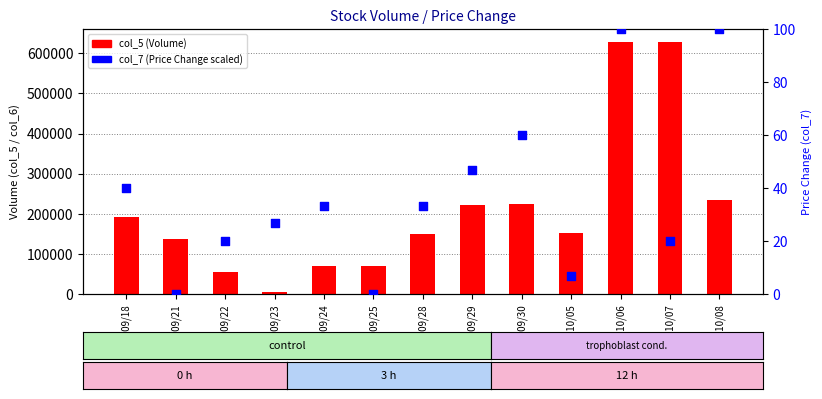

At how many categories does at least one series exceed 179487?

6